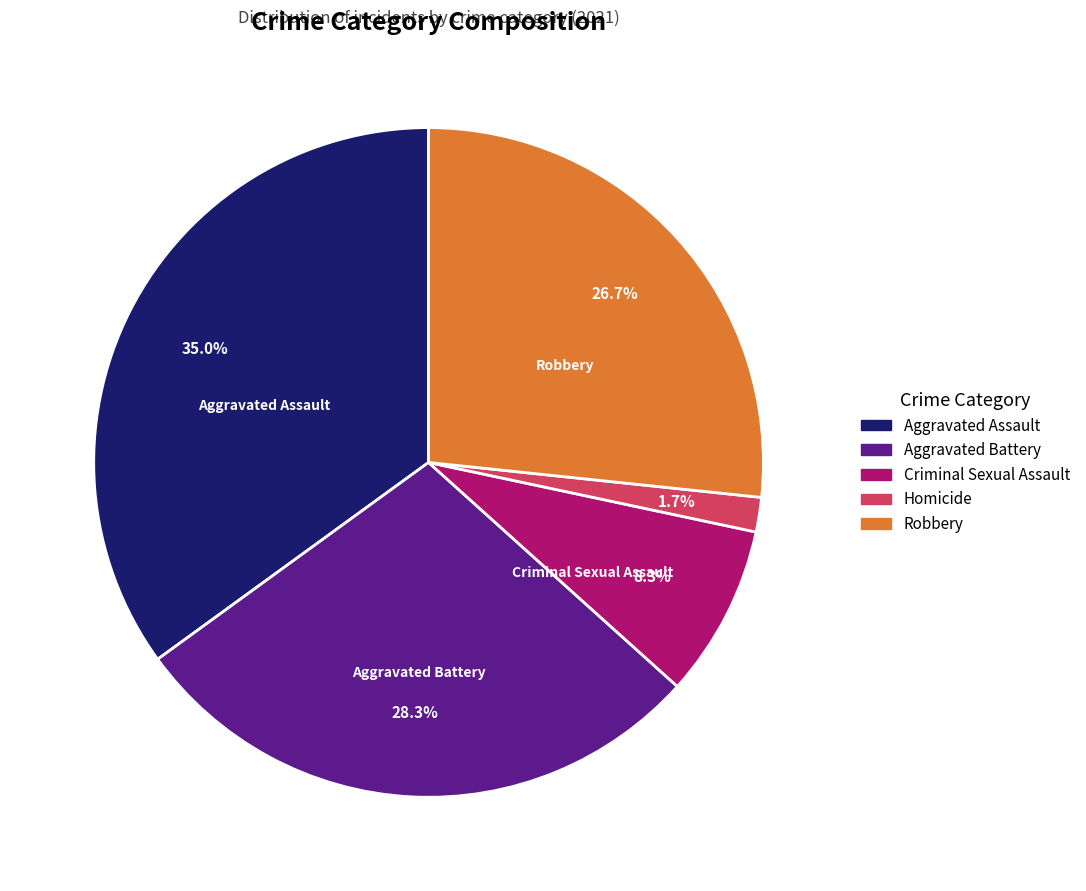

To the nearest percent, what is the difference between the Aggravated Assault and Criminal Sexual Assault slice percentages?

27%